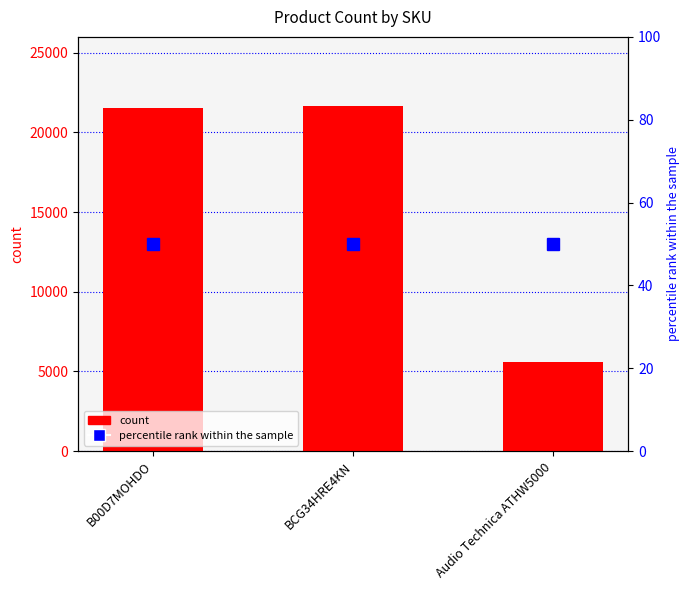

What is the average value?

16254